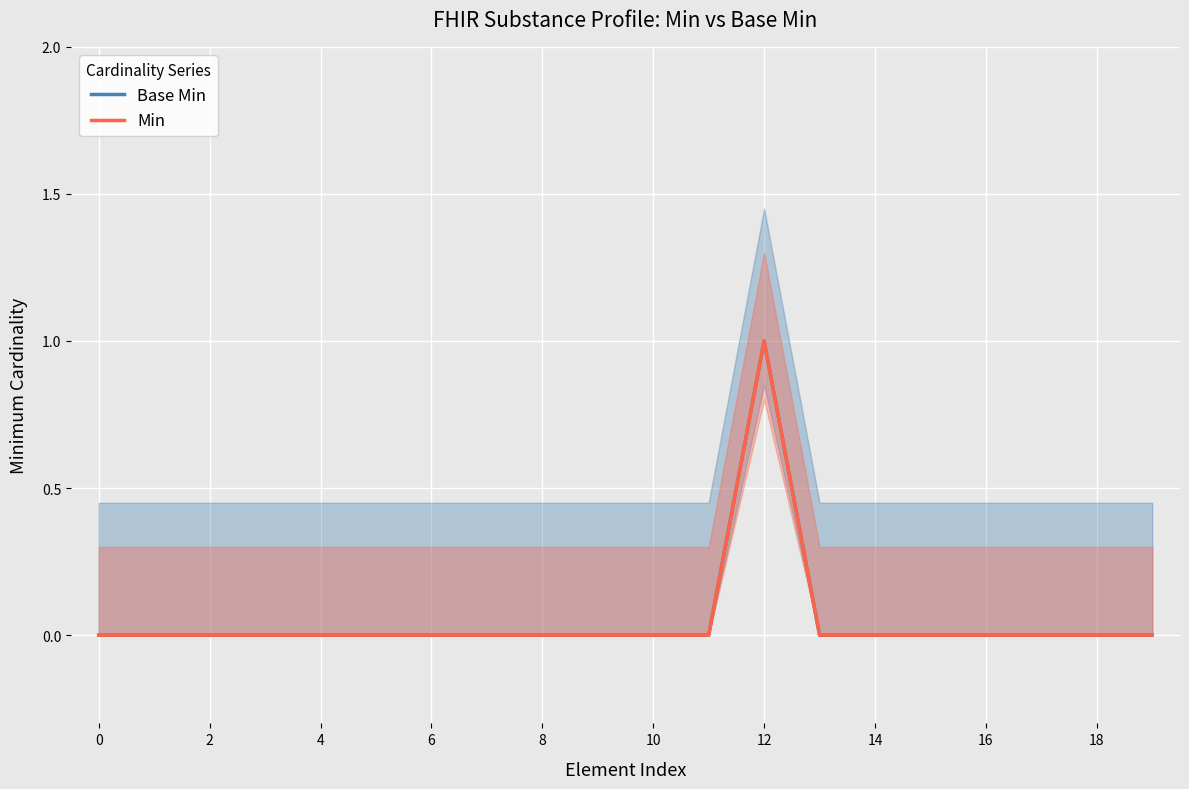

The value of Min at 12 is 1. True or false?

True